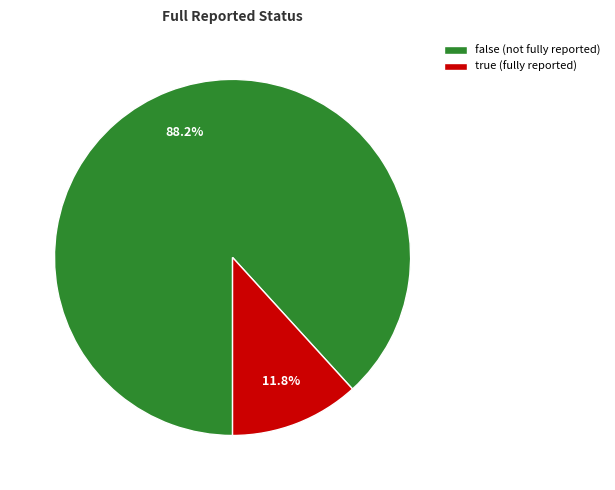

How many segments does this pie chart have?

2